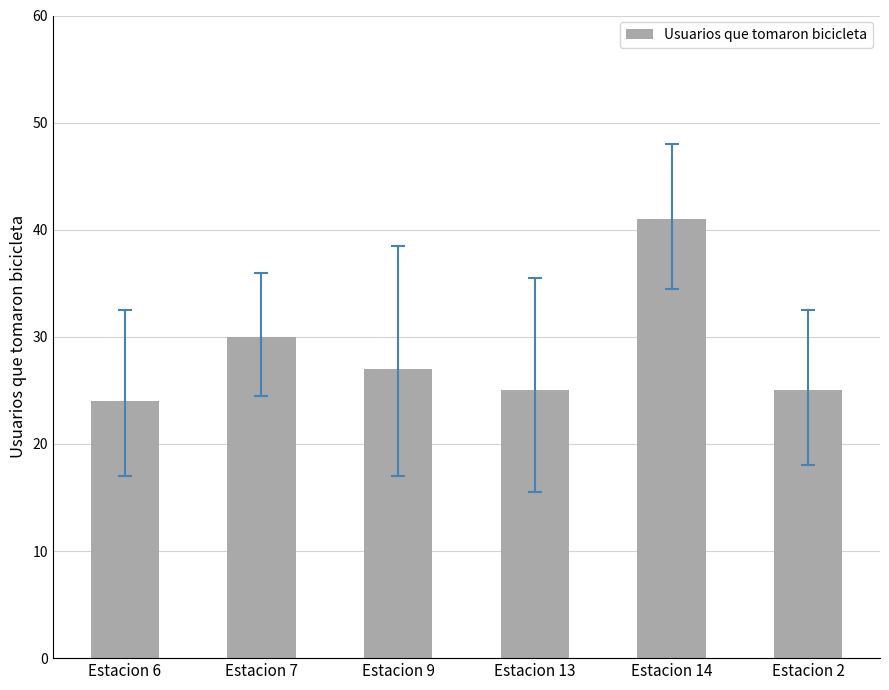

What is the greatest value displayed?

41